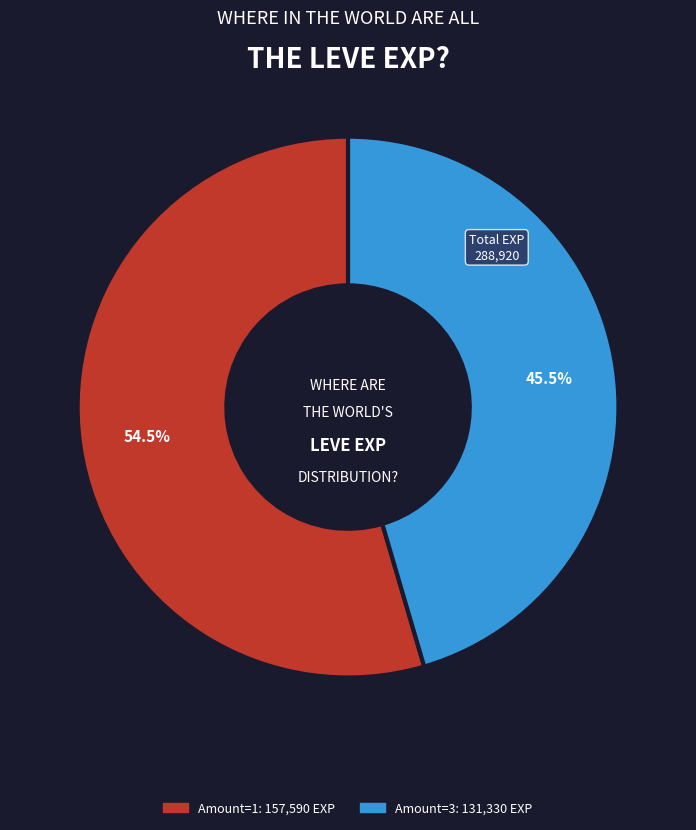

Is there a majority slice in this chart?

Yes